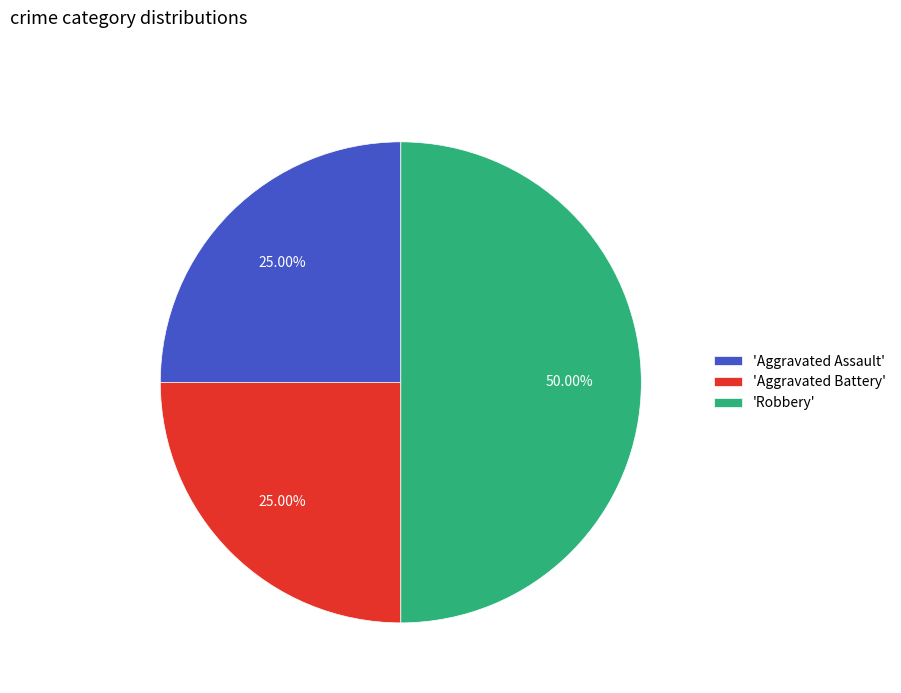

Which slice is the largest?

'Robbery'